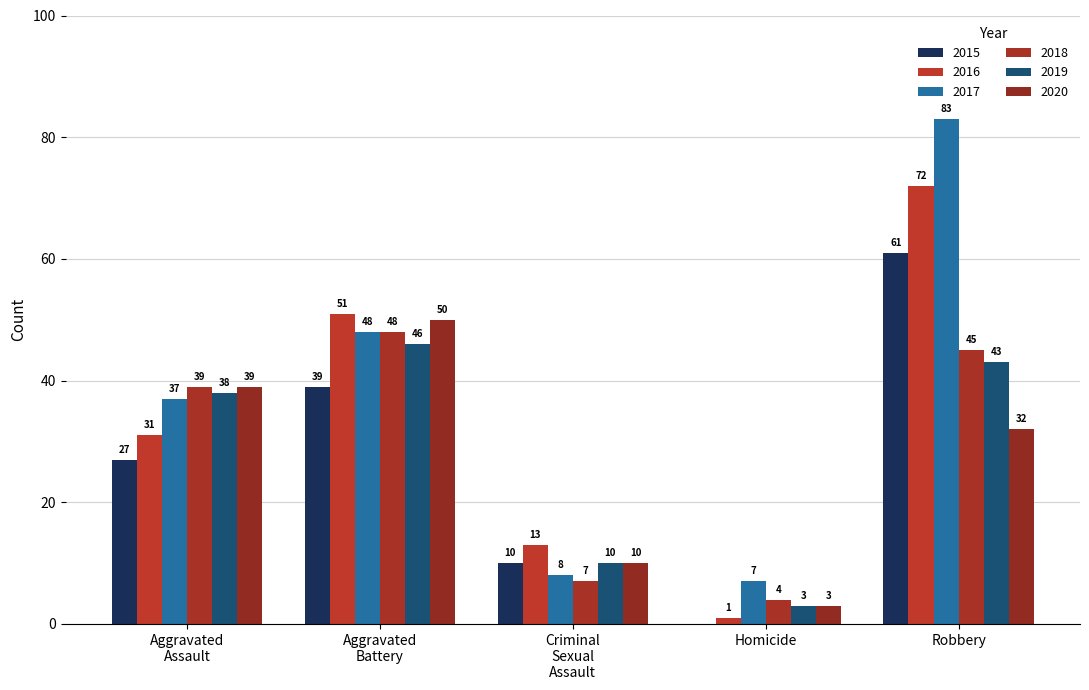

What is the value of the 2020 bar at the 1st from the left?

39